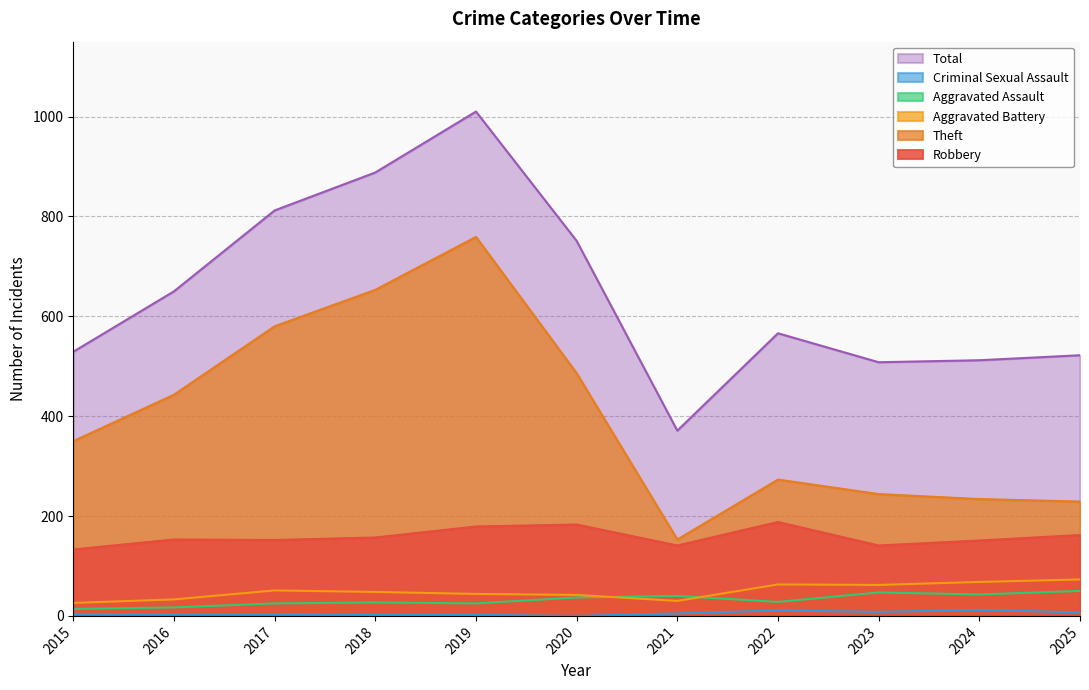

True or false: Aggravated Battery has more than 2 points higher than both neighbors.

False